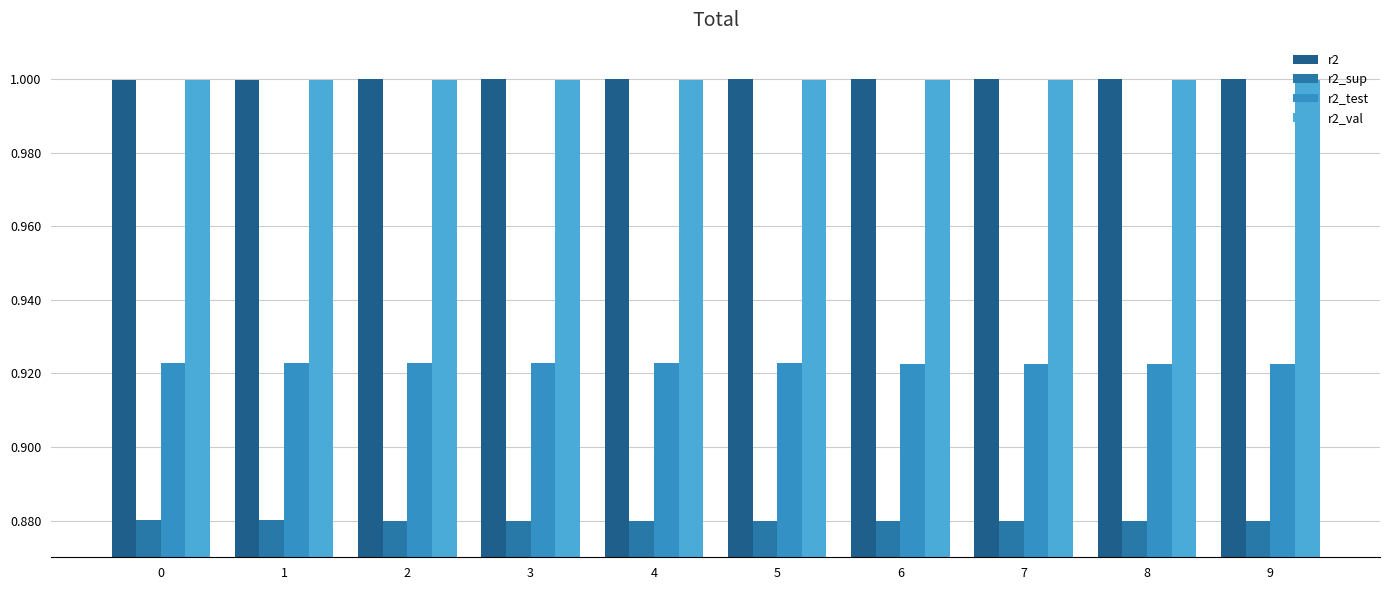

Is the value of r2_sup at 4 greater than the value of r2_test at 4?

No